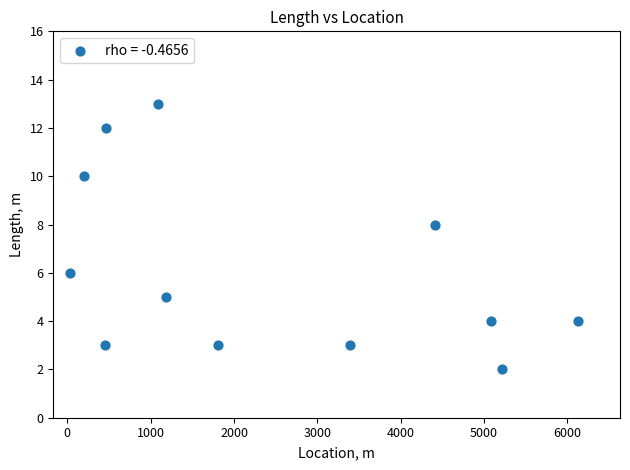

What is the average X value?

2452